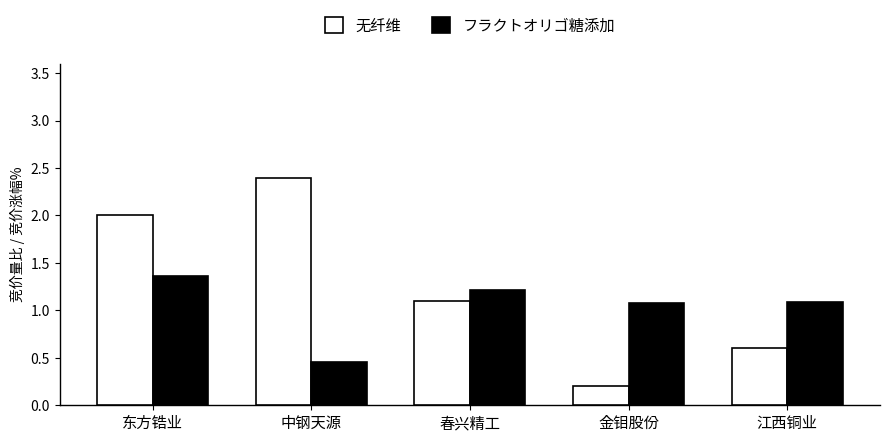

List the series in order of their overall mean, highest first.

无纤维, フラクトオリゴ糖添加